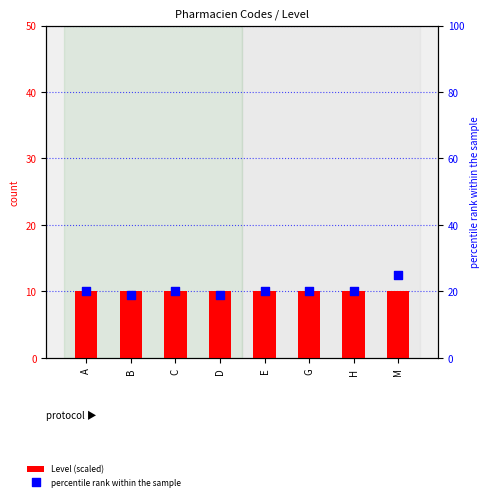

Which series contains the lowest Y value?

Level (scaled)